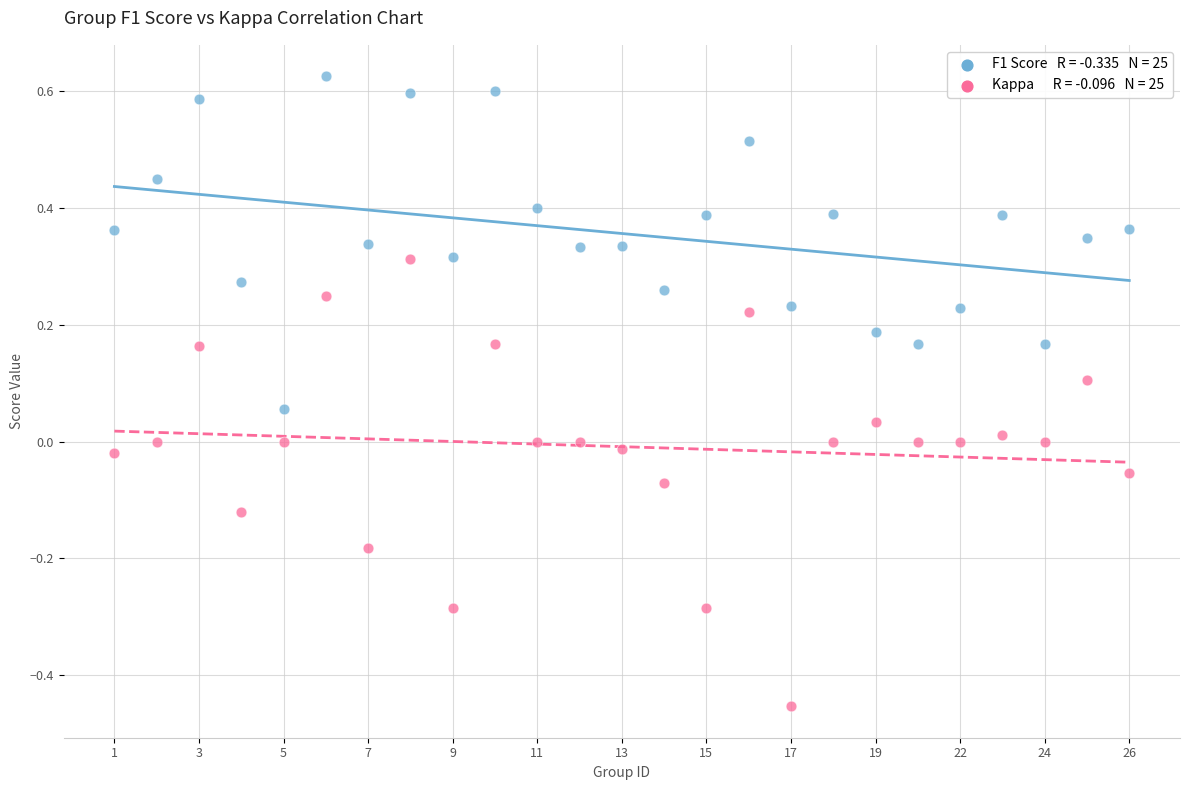

Across all data points, what is the range of Y values (max minus min)?

1.1